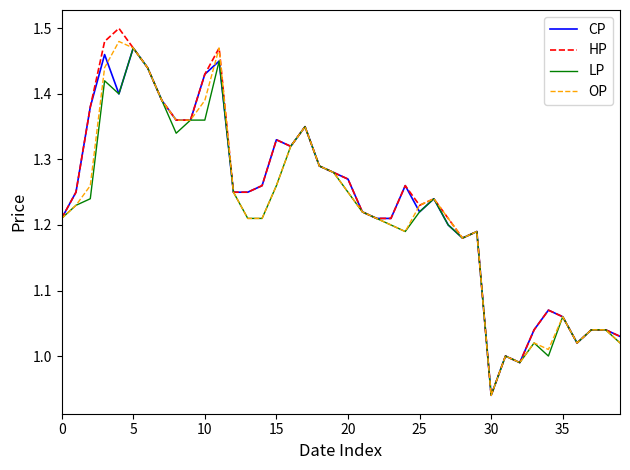

Does the chart display data point markers on the line(s)?

No